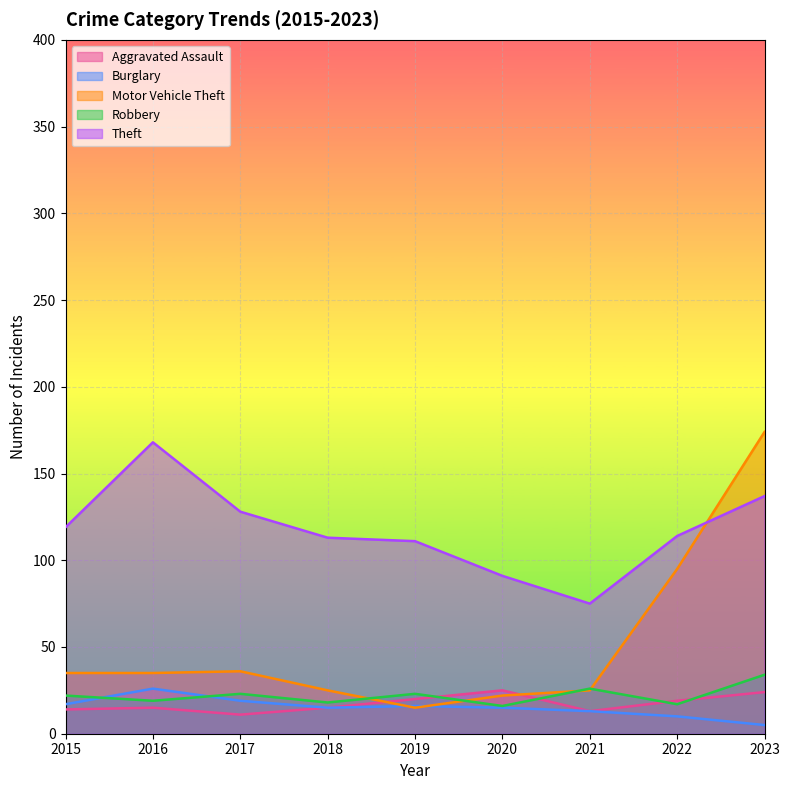

Which series has the widest spread of values?

Motor Vehicle Theft